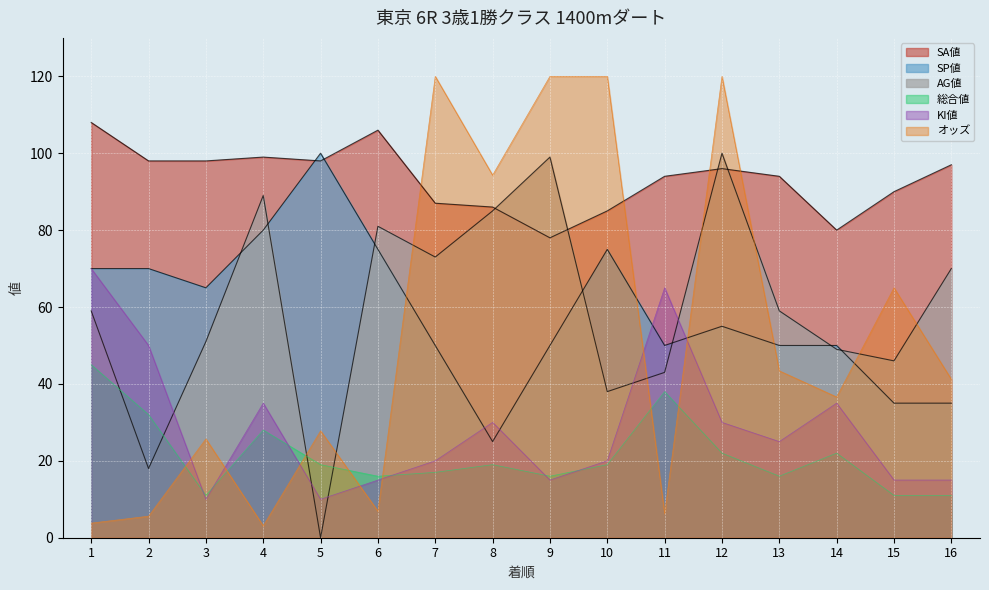

Where is the first local minimum for SP値?

3